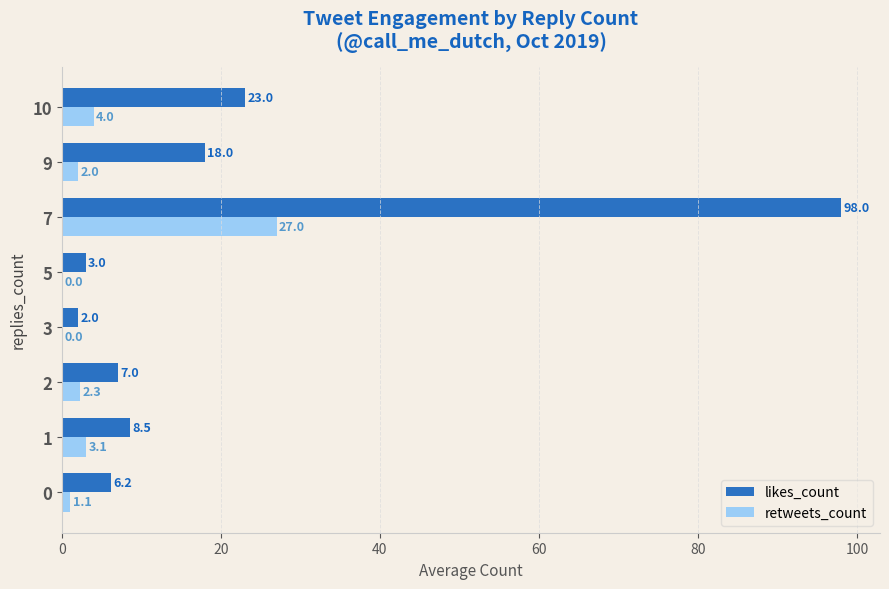

Which category has the highest value across all series?

7